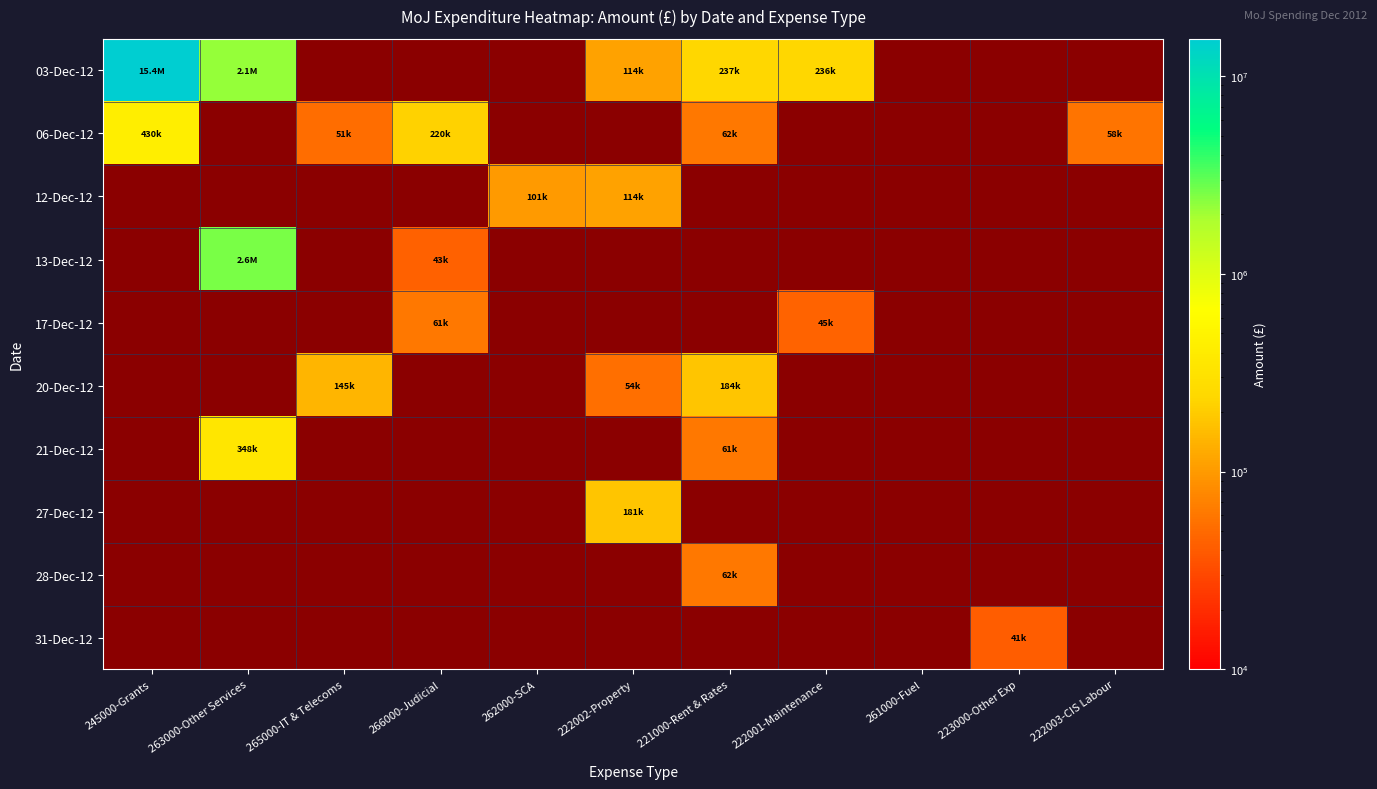

What is the difference between the highest and lowest values at 221000-Rent & Rates?

176040.6